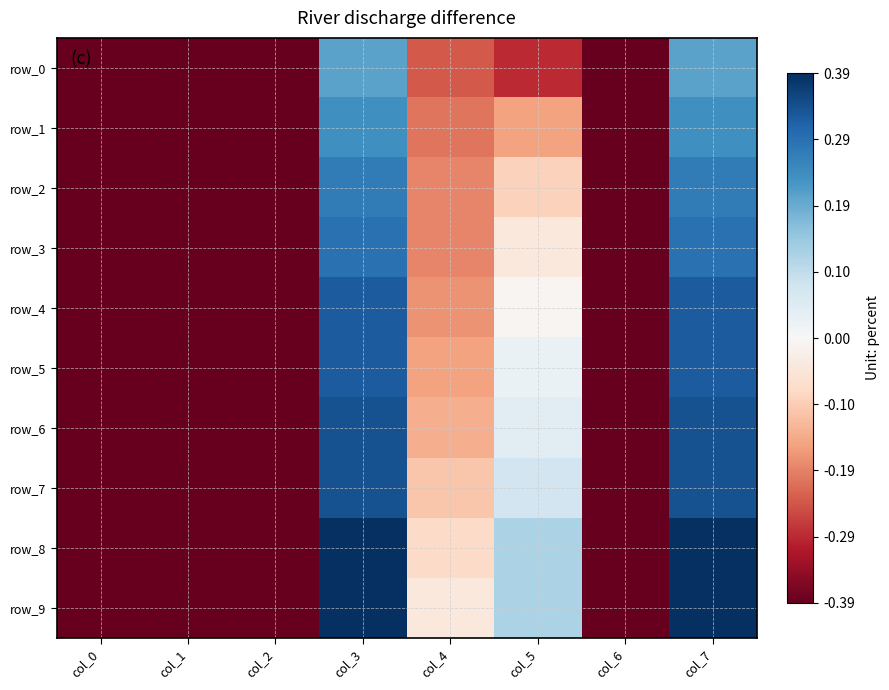

Is it true that row_4 equals -0.7 at col_1?

False